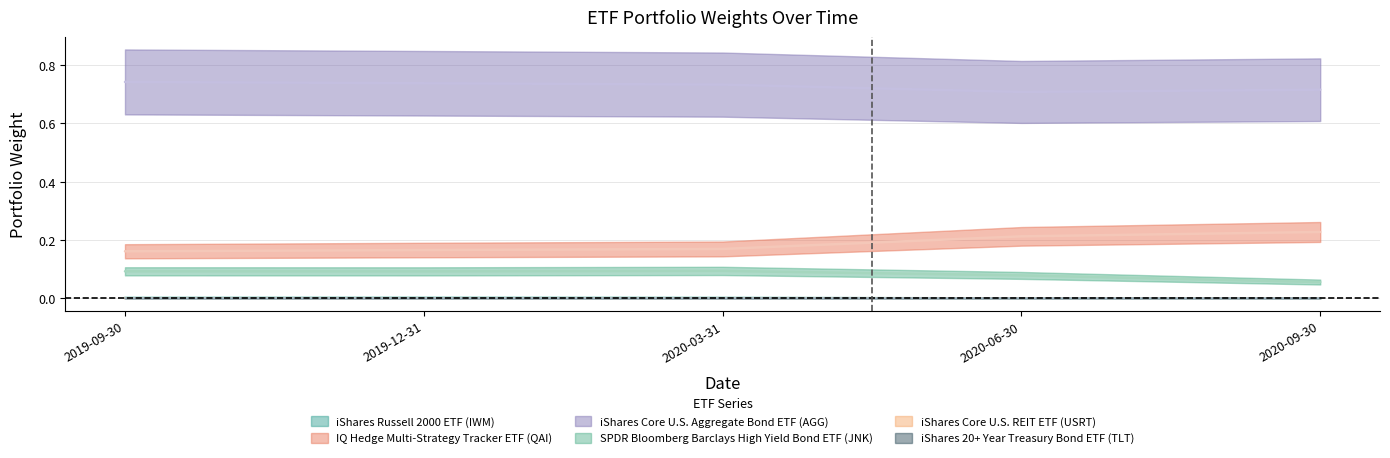

What value does the SPDR Bloomberg Barclays High Yield Bond ETF (JNK) series have at 2020-09-30?

0.1